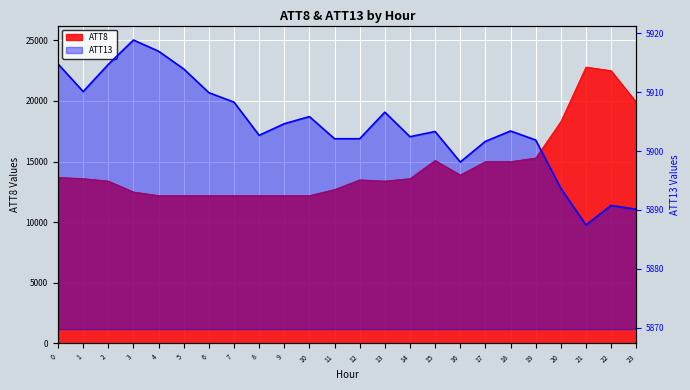

What is the sum of all ATT13 values?

141704.3